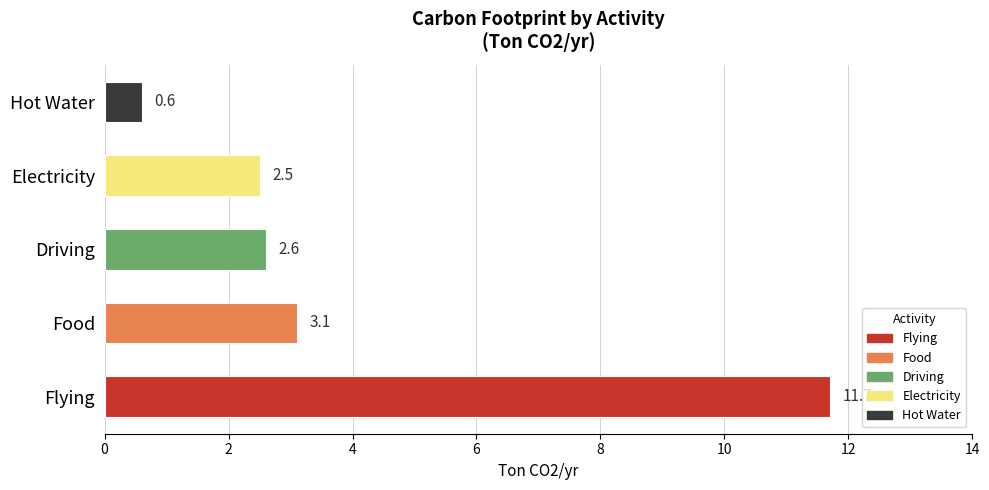

Rank the categories by value from lowest to highest.

Hot Water, Electricity, Driving, Food, Flying